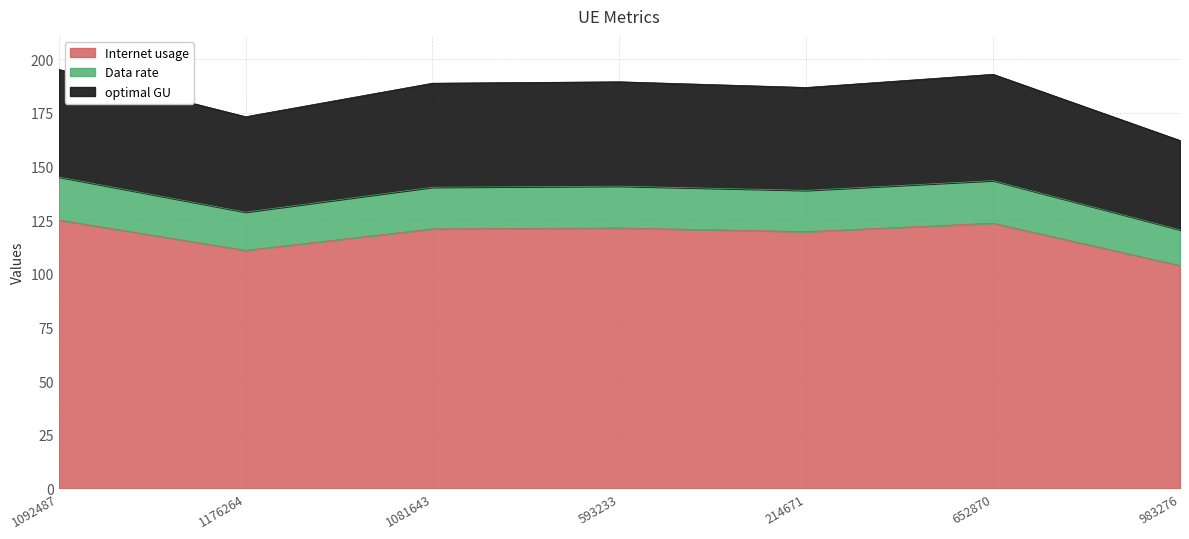

What is the maximum value shown in the chart?

195.2